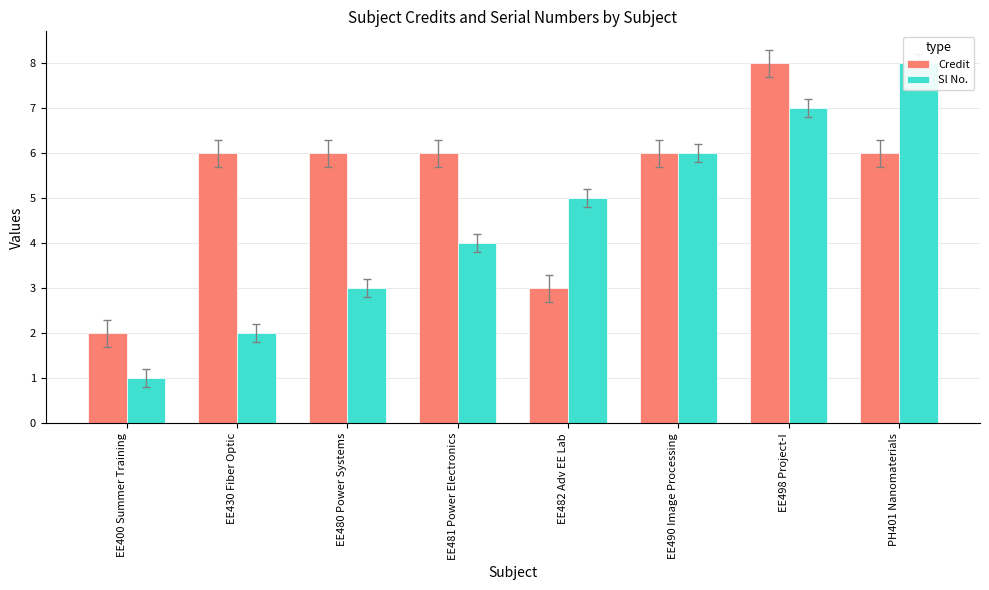

Which series has the largest total across all categories?

Credit